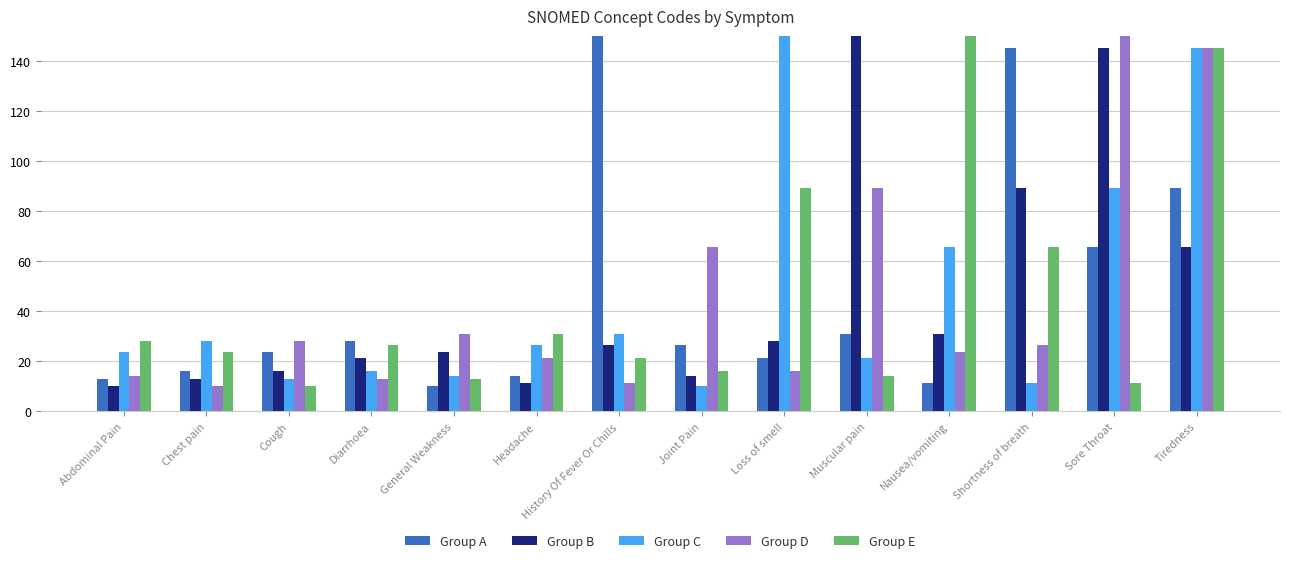

What is the difference between the maximum and minimum values in the Group B series?

140.0